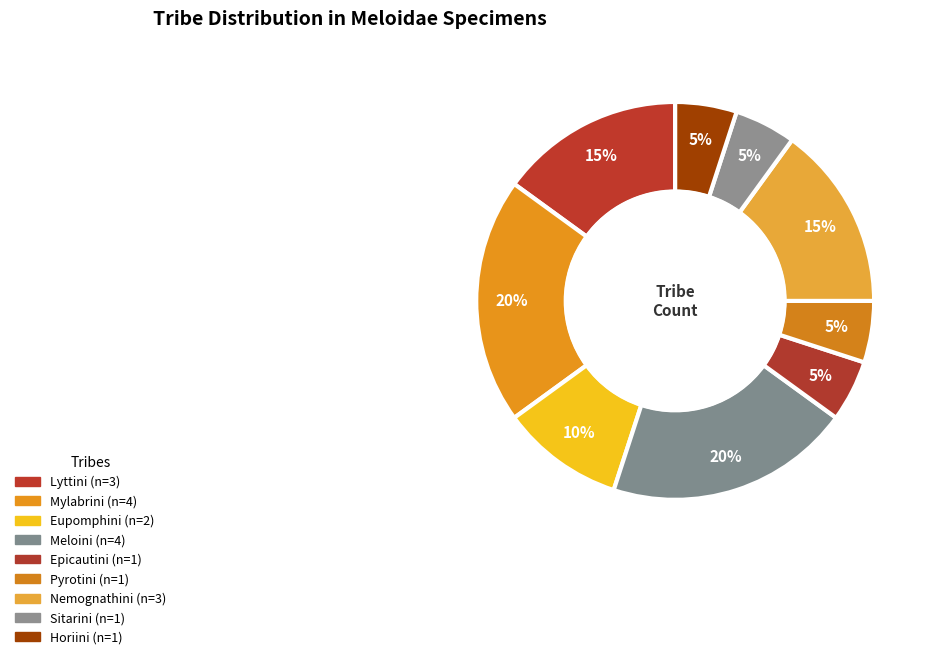

Rank the categories by value from lowest to highest.

Epicautini, Pyrotini, Sitarini, Horiini, Eupomphini, Lyttini, Nemognathini, Mylabrini, Meloini